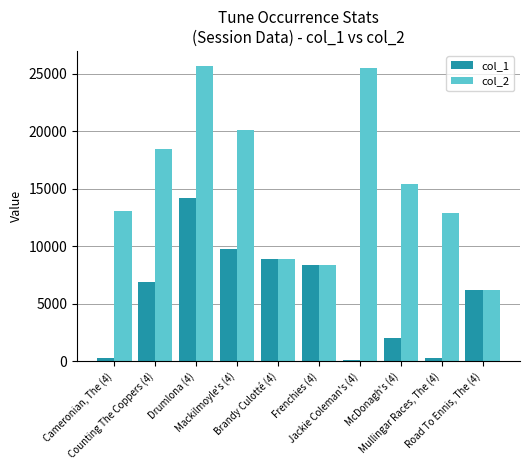

Which series has the largest total across all categories?

col_2